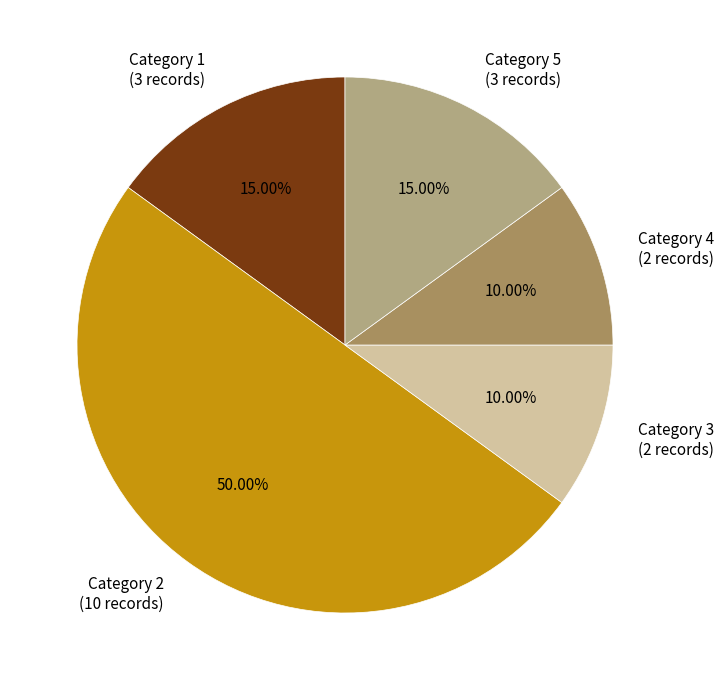

Between Category 1 (3 records) and Category 4 (2 records), which is larger?

Category 1 (3 records)